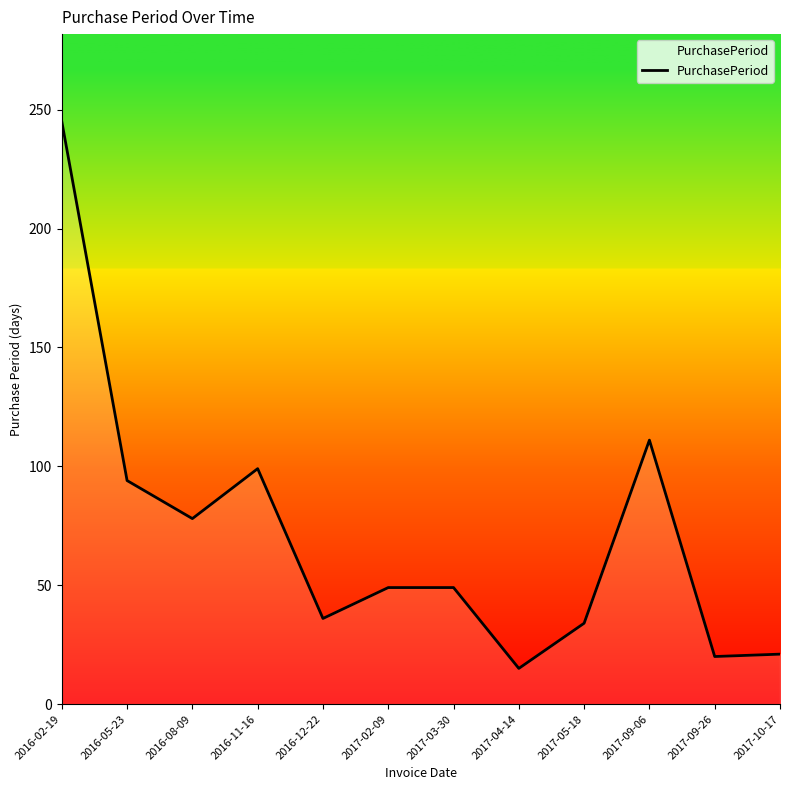

What is the greatest value displayed?

245